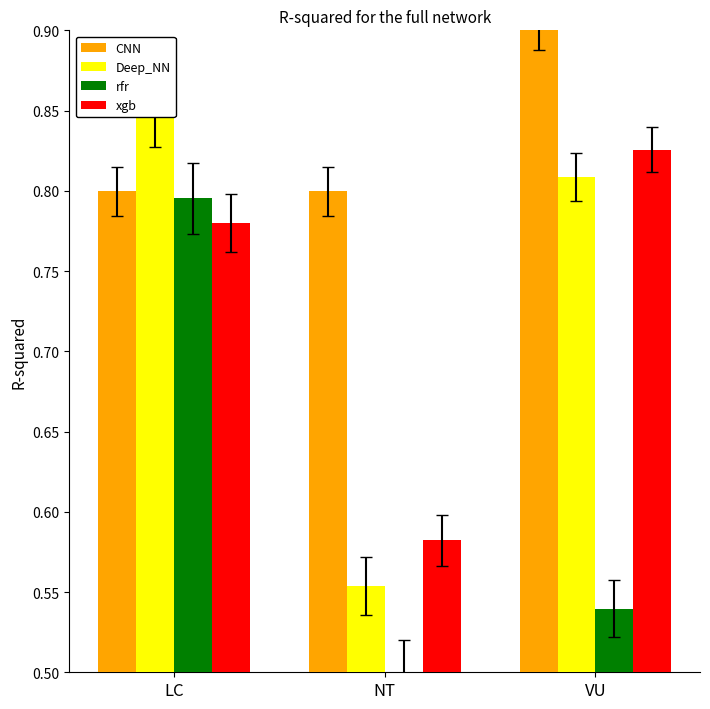

What is the difference between the CNN values at VU and NT?

0.1